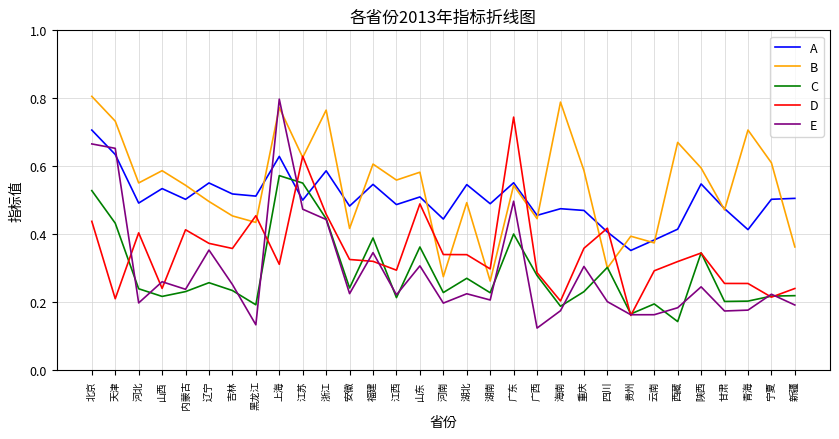

What position from the right is 宁夏?

2